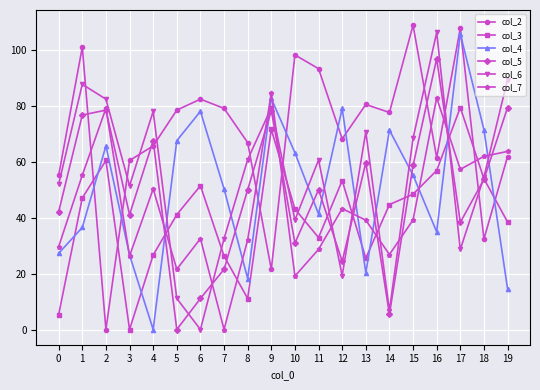

Between which two adjacent categories do col_6 and col_7 first intersect?

4 and 5